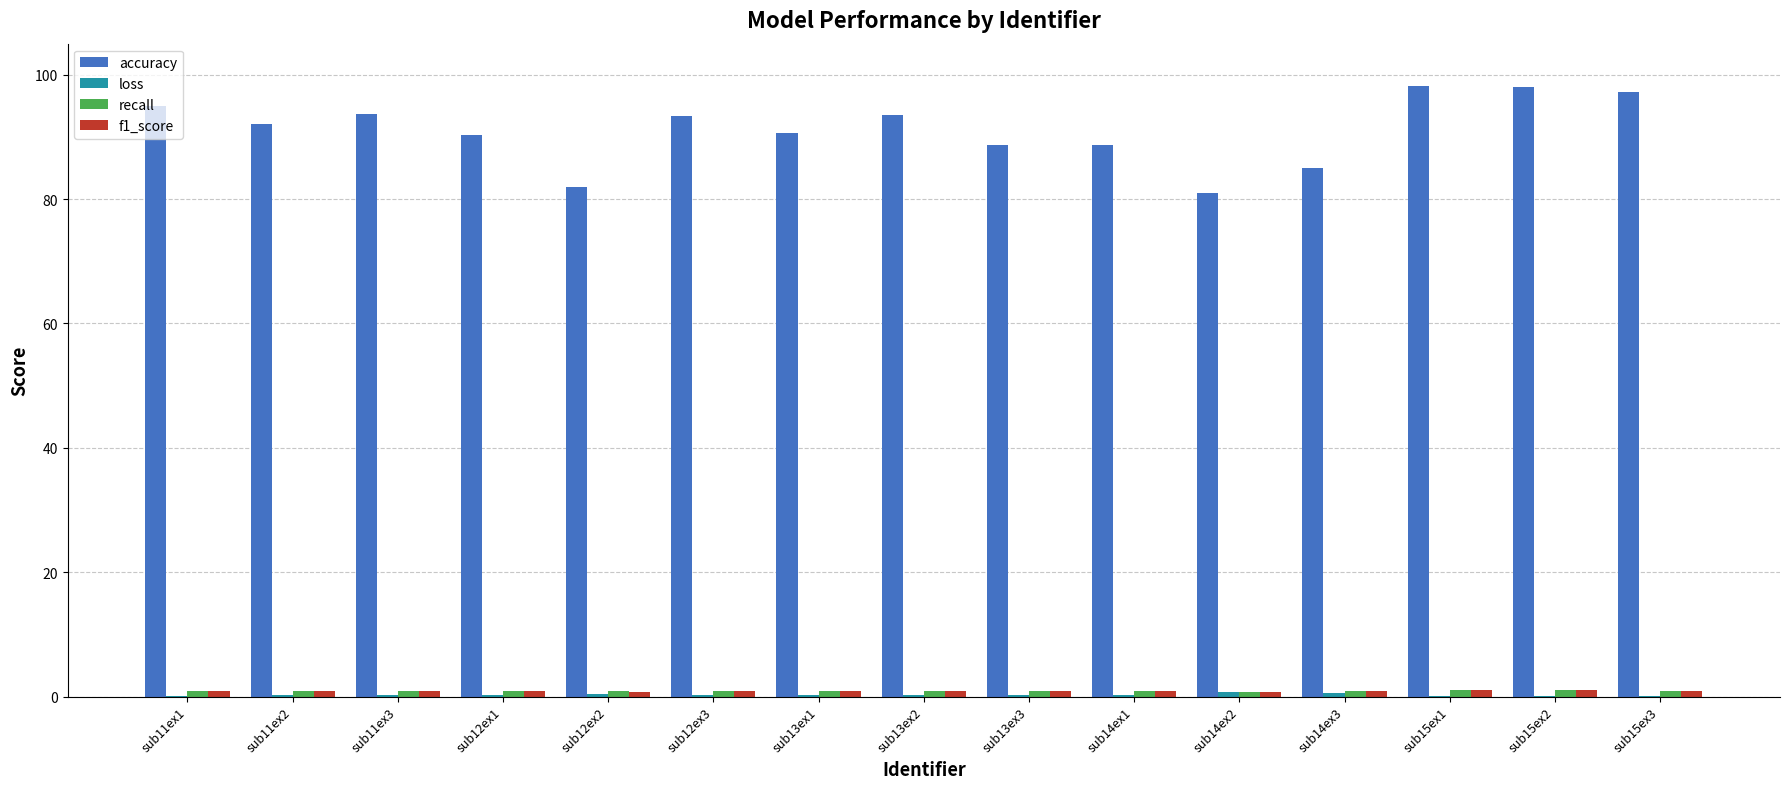

What is the maximum value shown in the chart?

98.2